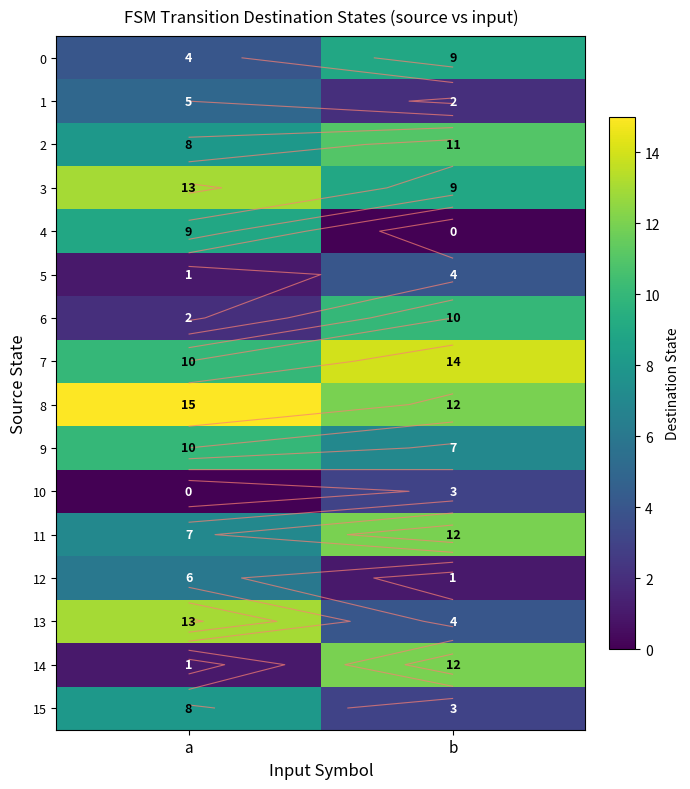

What is the sum of all 0 values?

13